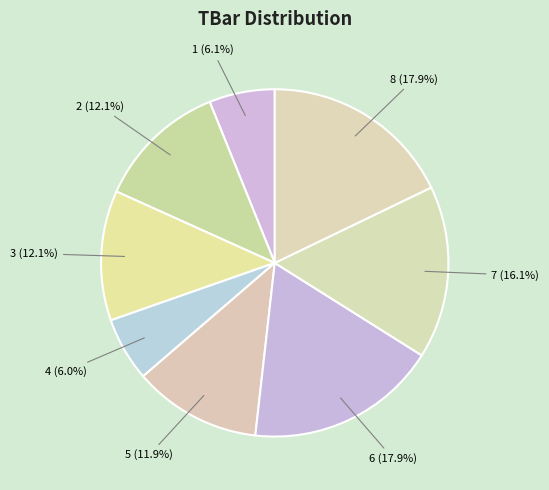

To the nearest percent, what percentage of the pie is 7?

16%